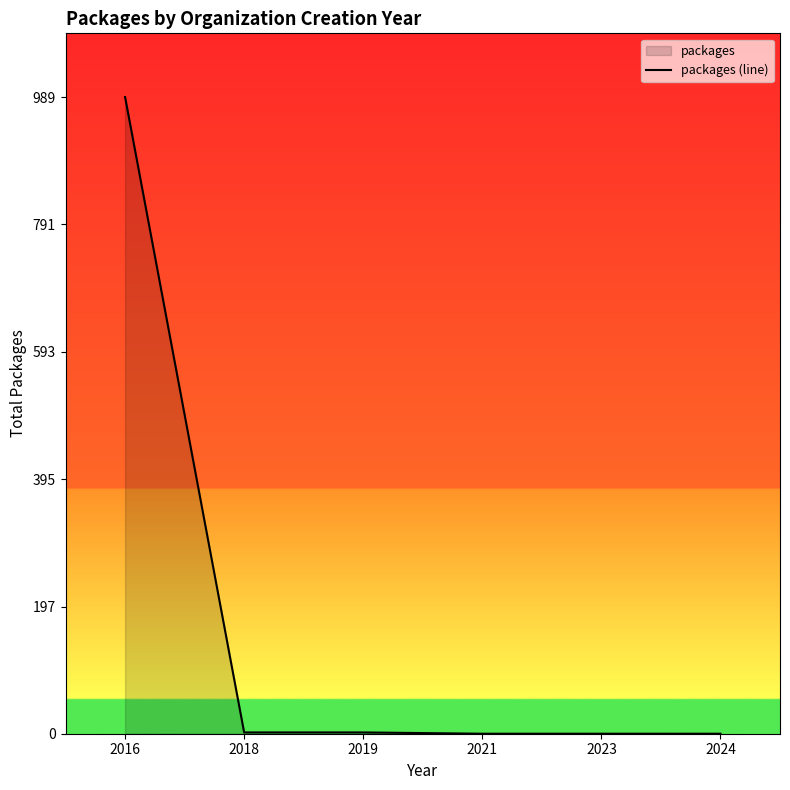

The chart shows a value of -367 at 2024. True or false?

False